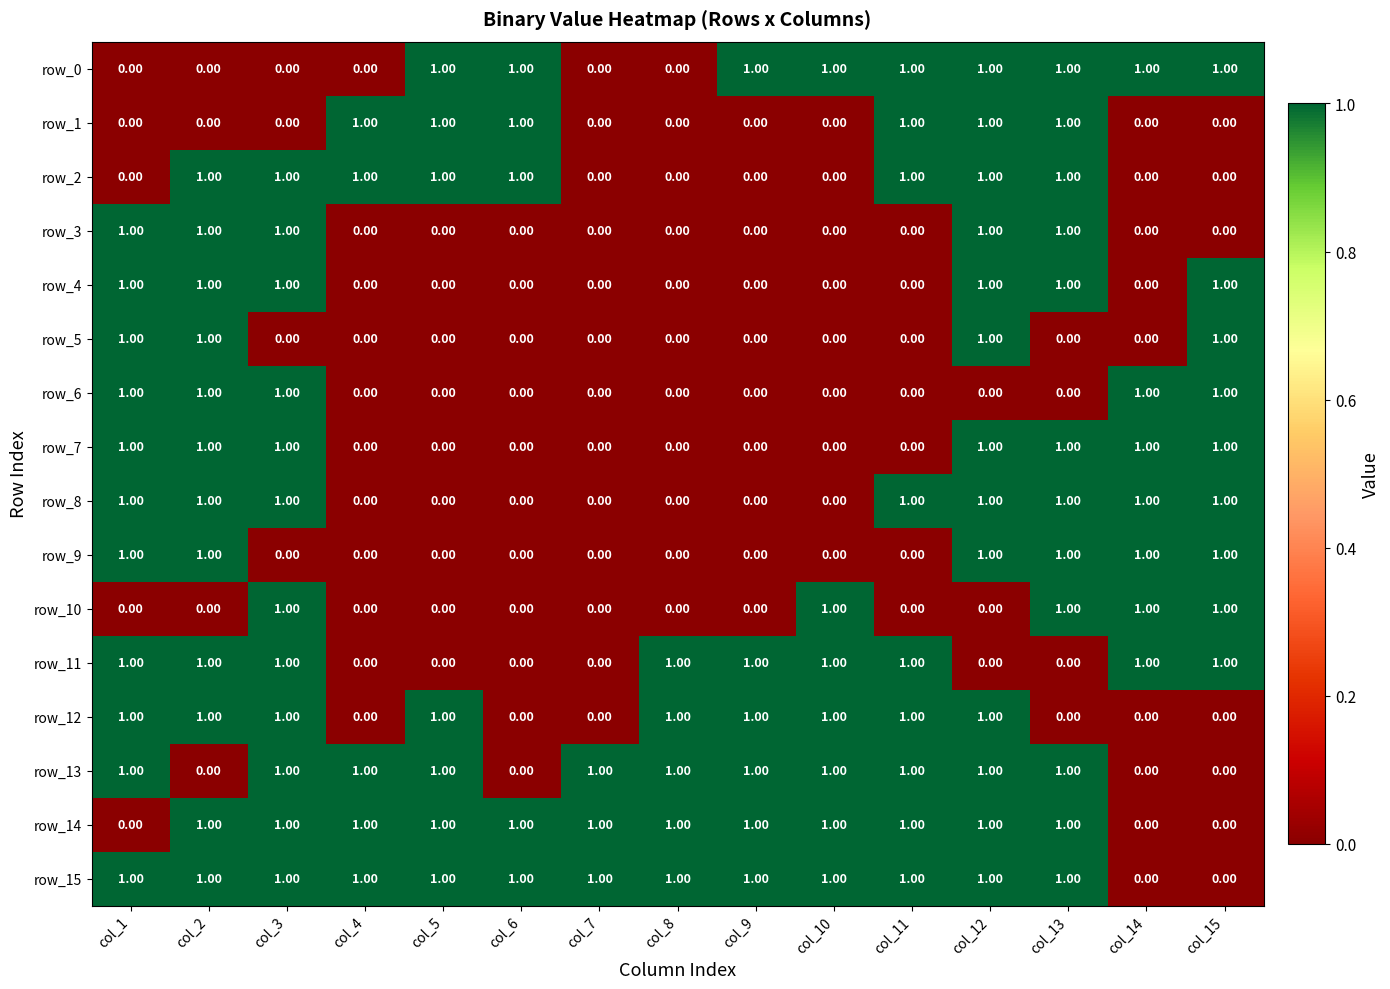

Count the number of categories in the chart.

15